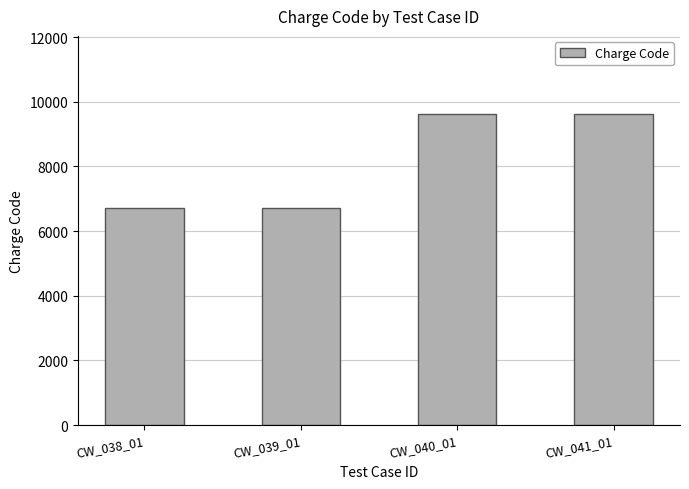

What is the value of the 1st bar from the left?

6710